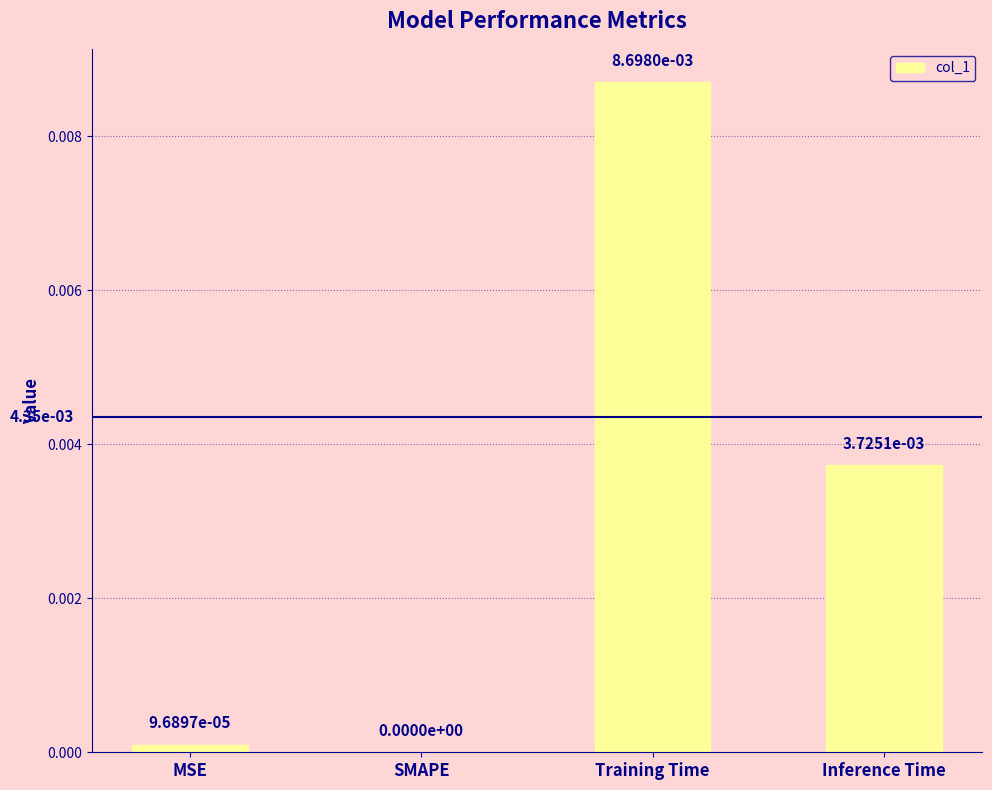

At which label is the value closest to 0?

SMAPE